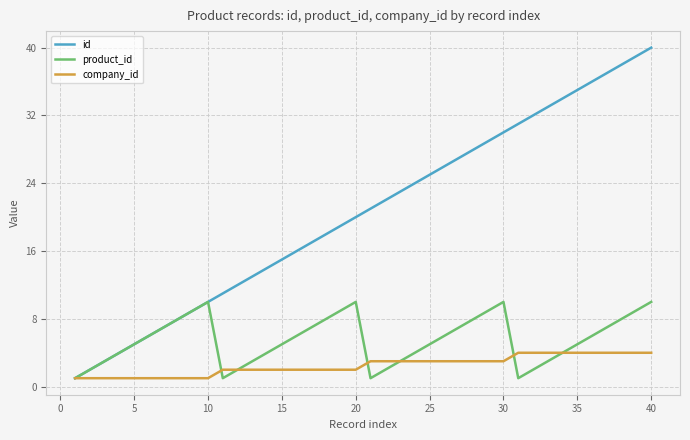

Which series has the widest spread of values?

id